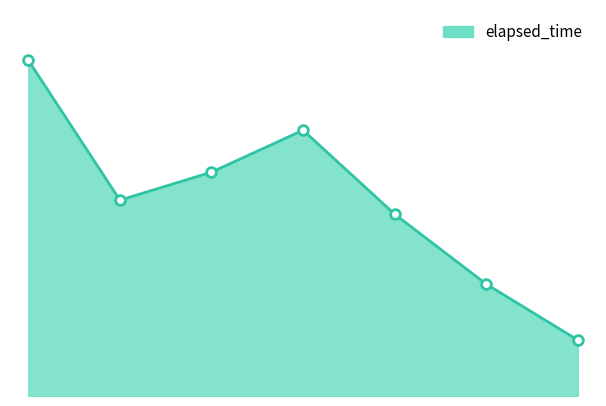

Where is the data nearest to the value 14000?

1